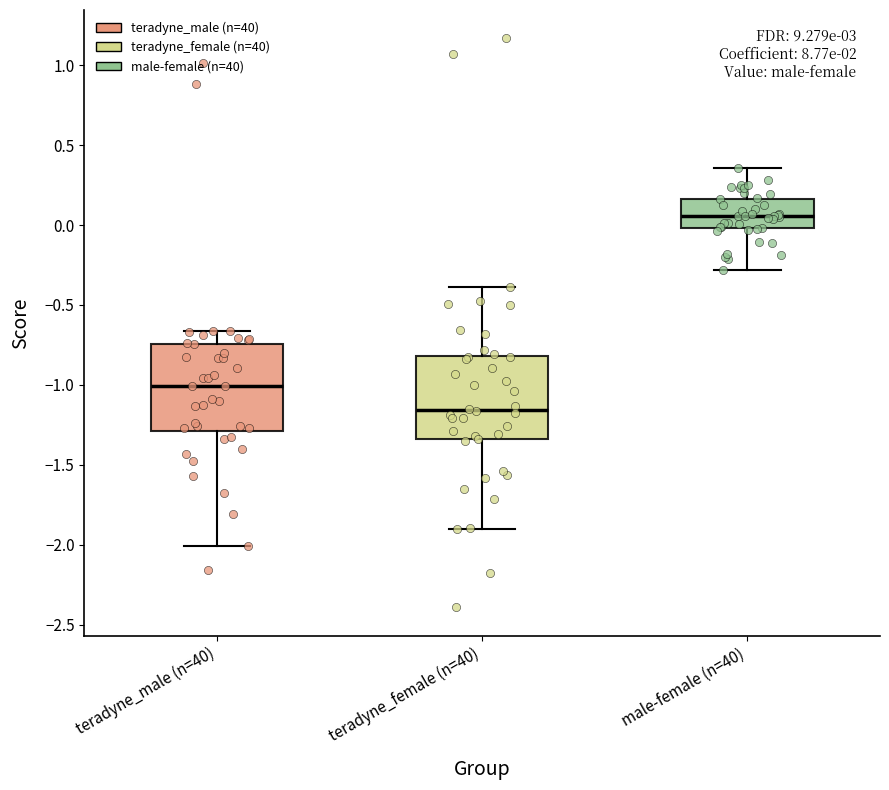

Where is the lower edge of the box for male-female (n=40) on the y-axis? The values are not printed on the chart, so give them approximately, as read against the axis.

0.00